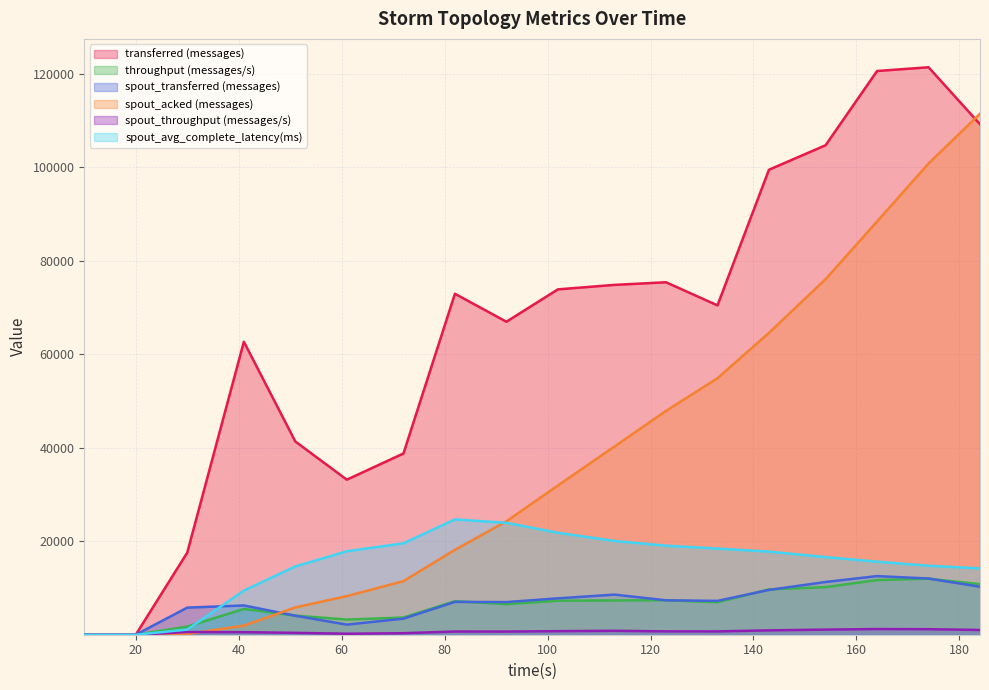

How many lines are shown in the chart?

6